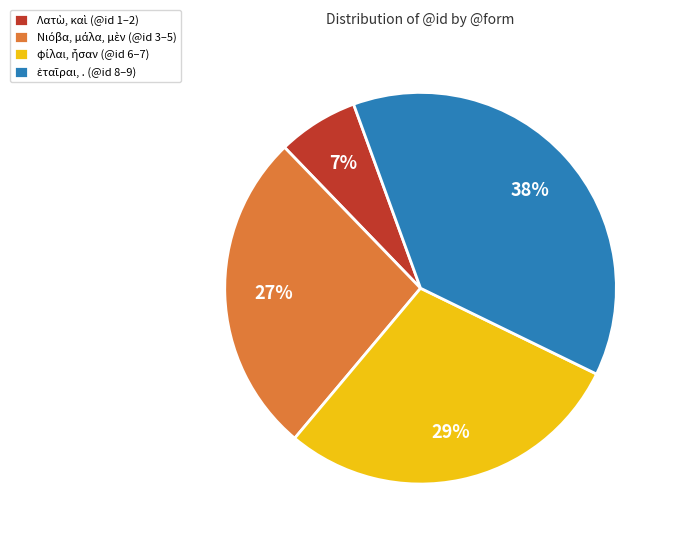

To the nearest percent, what is the average slice percentage?

25%